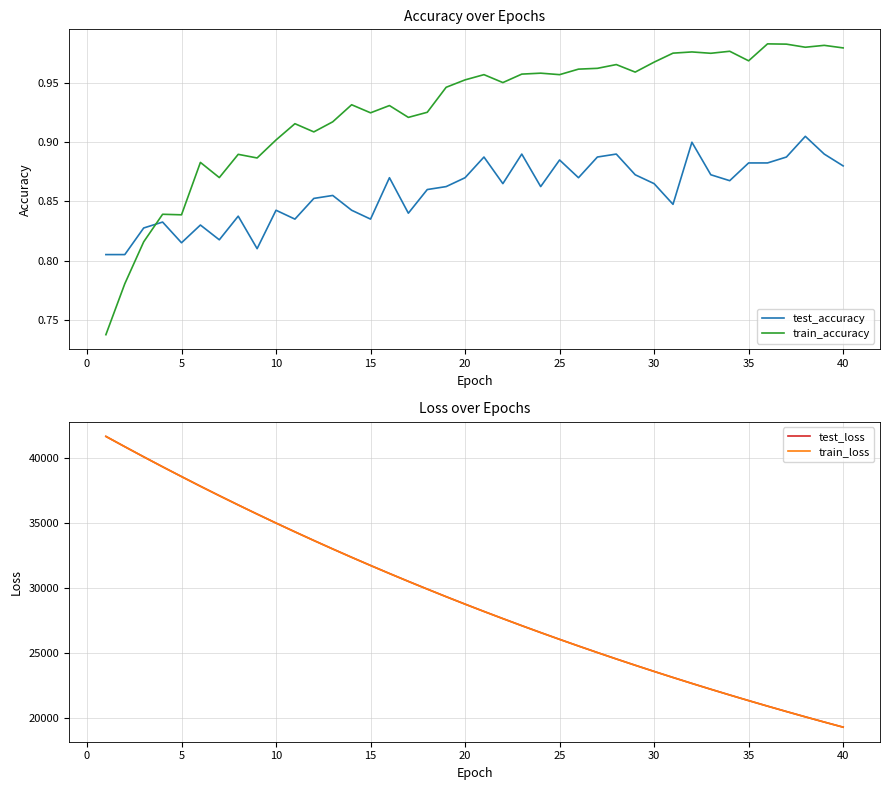

List the series in order of their peak value, lowest first.

test_accuracy, train_accuracy, test_loss, train_loss